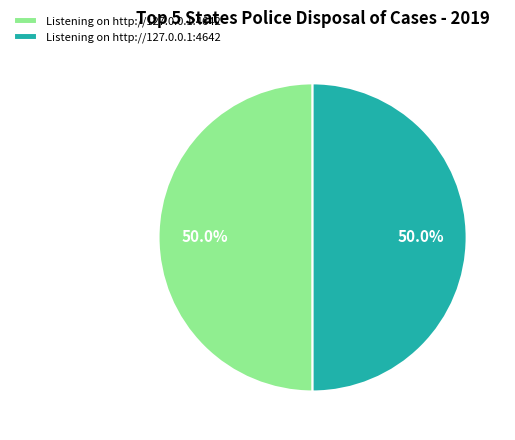

How many segments does this pie chart have?

2